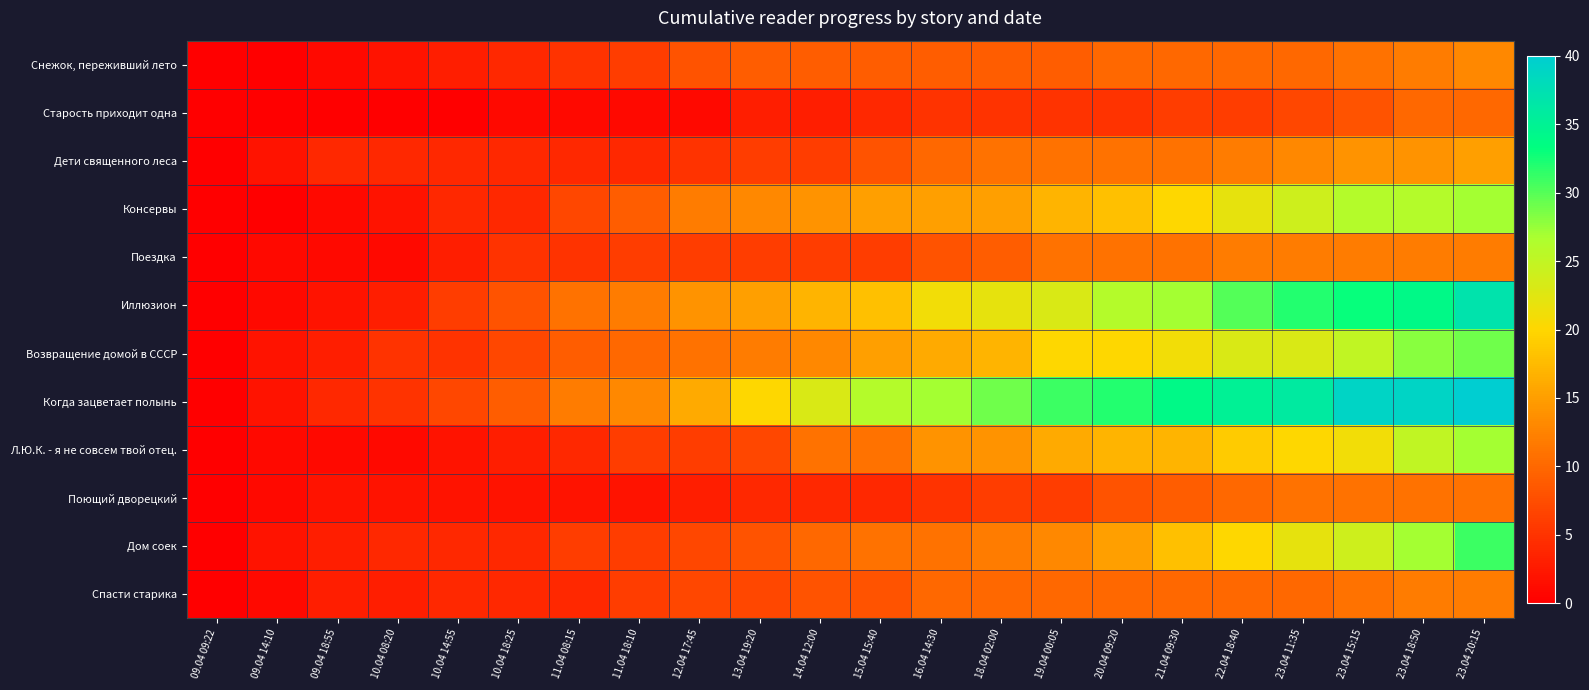

Reading left to right, extract all data points from this chart.

Снежок, переживший лето: 09.04 09:22=0	09.04 14:10=0	09.04 18:55=1	10.04 08:20=2	10.04 14:55=3	10.04 18:25=4	11.04 08:15=5	11.04 18:10=6	12.04 17:45=8	13.04 19:20=9	14.04 12:00=9	15.04 15:40=9	16.04 14:30=9	18.04 02:00=9	19.04 00:05=9	20.04 09:20=10	21.04 09:30=10	22.04 18:40=10	23.04 11:35=10	23.04 15:15=11	23.04 18:50=12	23.04 20:15=13
Старость приходит одна: 09.04 09:22=0	09.04 14:10=0	09.04 18:55=0	10.04 08:20=0	10.04 14:55=0	10.04 18:25=1	11.04 08:15=1	11.04 18:10=1	12.04 17:45=1	13.04 19:20=3	14.04 12:00=3	15.04 15:40=4	16.04 14:30=5	18.04 02:00=5	19.04 00:05=5	20.04 09:20=5	21.04 09:30=6	22.04 18:40=6	23.04 11:35=7	23.04 15:15=8	23.04 18:50=10	23.04 20:15=10
Дети священного леса: 09.04 09:22=0	09.04 14:10=2	09.04 18:55=4	10.04 08:20=4	10.04 14:55=4	10.04 18:25=4	11.04 08:15=4	11.04 18:10=4	12.04 17:45=5	13.04 19:20=6	14.04 12:00=6	15.04 15:40=8	16.04 14:30=10	18.04 02:00=11	19.04 00:05=11	20.04 09:20=11	21.04 09:30=11	22.04 18:40=12	23.04 11:35=13	23.04 15:15=14	23.04 18:50=14	23.04 20:15=15
Консервы: 09.04 09:22=0	09.04 14:10=0	09.04 18:55=1	10.04 08:20=2	10.04 14:55=4	10.04 18:25=4	11.04 08:15=7	11.04 18:10=9	12.04 17:45=12	13.04 19:20=13	14.04 12:00=14	15.04 15:40=15	16.04 14:30=15	18.04 02:00=15	19.04 00:05=17	20.04 09:20=18	21.04 09:30=20	22.04 18:40=22	23.04 11:35=24	23.04 15:15=26	23.04 18:50=26	23.04 20:15=27
Поездка: 09.04 09:22=0	09.04 14:10=1	09.04 18:55=1	10.04 08:20=1	10.04 14:55=3	10.04 18:25=5	11.04 08:15=5	11.04 18:10=6	12.04 17:45=6	13.04 19:20=6	14.04 12:00=6	15.04 15:40=6	16.04 14:30=8	18.04 02:00=9	19.04 00:05=11	20.04 09:20=11	21.04 09:30=11	22.04 18:40=12	23.04 11:35=12	23.04 15:15=12	23.04 18:50=12	23.04 20:15=12
Иллюзион: 09.04 09:22=0	09.04 14:10=1	09.04 18:55=2	10.04 08:20=3	10.04 14:55=6	10.04 18:25=8	11.04 08:15=11	11.04 18:10=12	12.04 17:45=14	13.04 19:20=15	14.04 12:00=17	15.04 15:40=18	16.04 14:30=21	18.04 02:00=22	19.04 00:05=23	20.04 09:20=26	21.04 09:30=27	22.04 18:40=30	23.04 11:35=32	23.04 15:15=33	23.04 18:50=34	23.04 20:15=37
Возвращение домой в СССР: 09.04 09:22=0	09.04 14:10=2	09.04 18:55=3	10.04 08:20=5	10.04 14:55=5	10.04 18:25=7	11.04 08:15=9	11.04 18:10=10	12.04 17:45=11	13.04 19:20=12	14.04 12:00=13	15.04 15:40=15	16.04 14:30=16	18.04 02:00=17	19.04 00:05=20	20.04 09:20=20	21.04 09:30=21	22.04 18:40=23	23.04 11:35=23	23.04 15:15=25	23.04 18:50=28	23.04 20:15=29
Когда зацветает полынь: 09.04 09:22=0	09.04 14:10=2	09.04 18:55=4	10.04 08:20=5	10.04 14:55=7	10.04 18:25=9	11.04 08:15=12	11.04 18:10=13	12.04 17:45=16	13.04 19:20=20	14.04 12:00=23	15.04 15:40=26	16.04 14:30=27	18.04 02:00=29	19.04 00:05=31	20.04 09:20=32	21.04 09:30=34	22.04 18:40=35	23.04 11:35=36	23.04 15:15=39	23.04 18:50=39	23.04 20:15=40
Л.Ю.К. - я не совсем твой отец.: 09.04 09:22=0	09.04 14:10=1	09.04 18:55=1	10.04 08:20=1	10.04 14:55=2	10.04 18:25=3	11.04 08:15=4	11.04 18:10=6	12.04 17:45=6	13.04 19:20=7	14.04 12:00=11	15.04 15:40=11	16.04 14:30=14	18.04 02:00=14	19.04 00:05=16	20.04 09:20=17	21.04 09:30=17	22.04 18:40=19	23.04 11:35=20	23.04 15:15=21	23.04 18:50=25	23.04 20:15=27
Поющий дворецкий: 09.04 09:22=0	09.04 14:10=1	09.04 18:55=2	10.04 08:20=2	10.04 14:55=2	10.04 18:25=2	11.04 08:15=2	11.04 18:10=2	12.04 17:45=3	13.04 19:20=4	14.04 12:00=4	15.04 15:40=4	16.04 14:30=5	18.04 02:00=6	19.04 00:05=6	20.04 09:20=8	21.04 09:30=9	22.04 18:40=10	23.04 11:35=11	23.04 15:15=11	23.04 18:50=11	23.04 20:15=11
Дом соек: 09.04 09:22=0	09.04 14:10=2	09.04 18:55=3	10.04 08:20=4	10.04 14:55=4	10.04 18:25=4	11.04 08:15=6	11.04 18:10=6	12.04 17:45=7	13.04 19:20=8	14.04 12:00=10	15.04 15:40=11	16.04 14:30=11	18.04 02:00=12	19.04 00:05=13	20.04 09:20=15	21.04 09:30=18	22.04 18:40=20	23.04 11:35=22	23.04 15:15=24	23.04 18:50=27	23.04 20:15=31
Спасти старика: 09.04 09:22=0	09.04 14:10=1	09.04 18:55=3	10.04 08:20=3	10.04 14:55=4	10.04 18:25=4	11.04 08:15=4	11.04 18:10=6	12.04 17:45=7	13.04 19:20=7	14.04 12:00=8	15.04 15:40=8	16.04 14:30=10	18.04 02:00=10	19.04 00:05=10	20.04 09:20=10	21.04 09:30=10	22.04 18:40=10	23.04 11:35=10	23.04 15:15=11	23.04 18:50=12	23.04 20:15=12